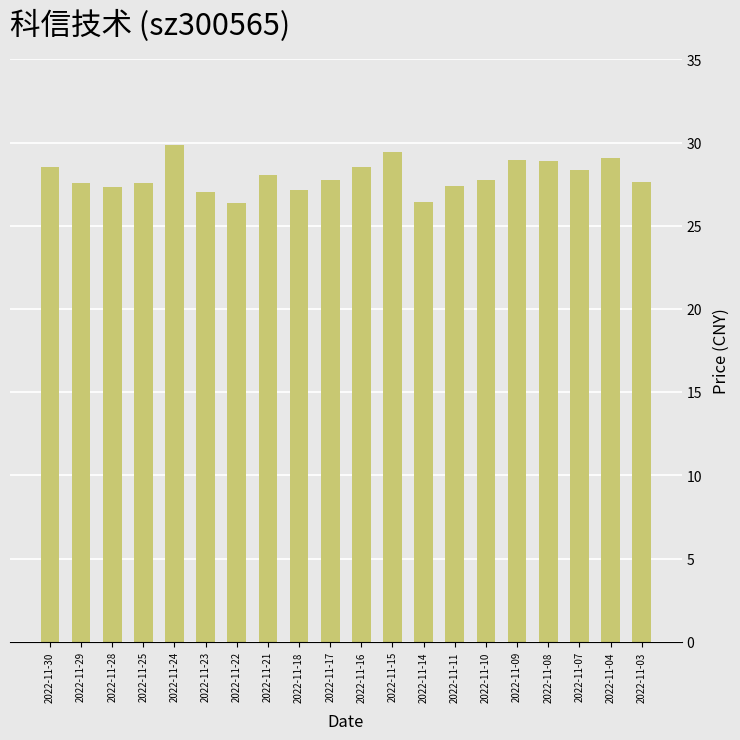

Does the chart contain any negative values?

No